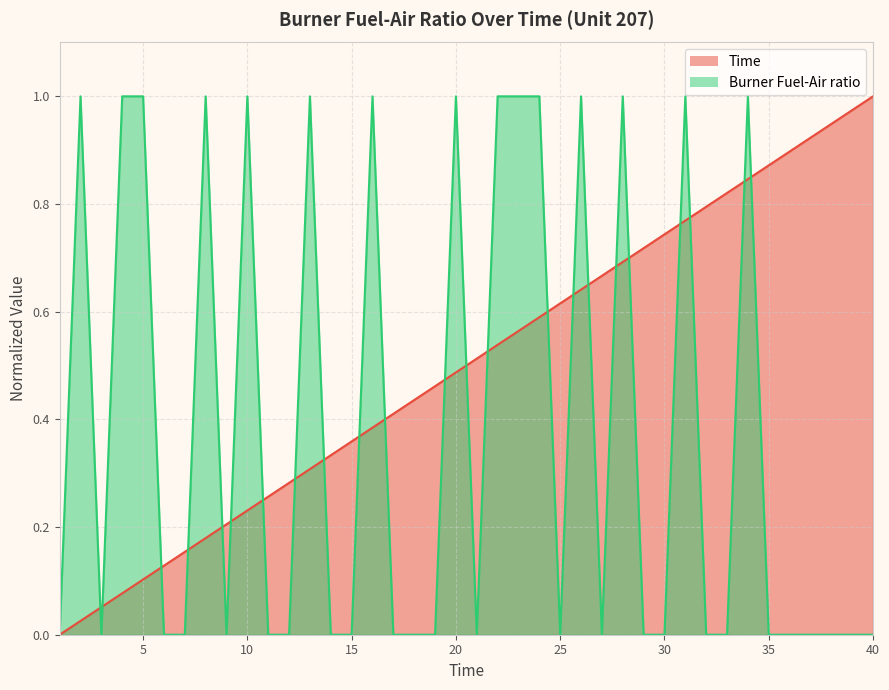

Which series has the largest total across all categories?

Time